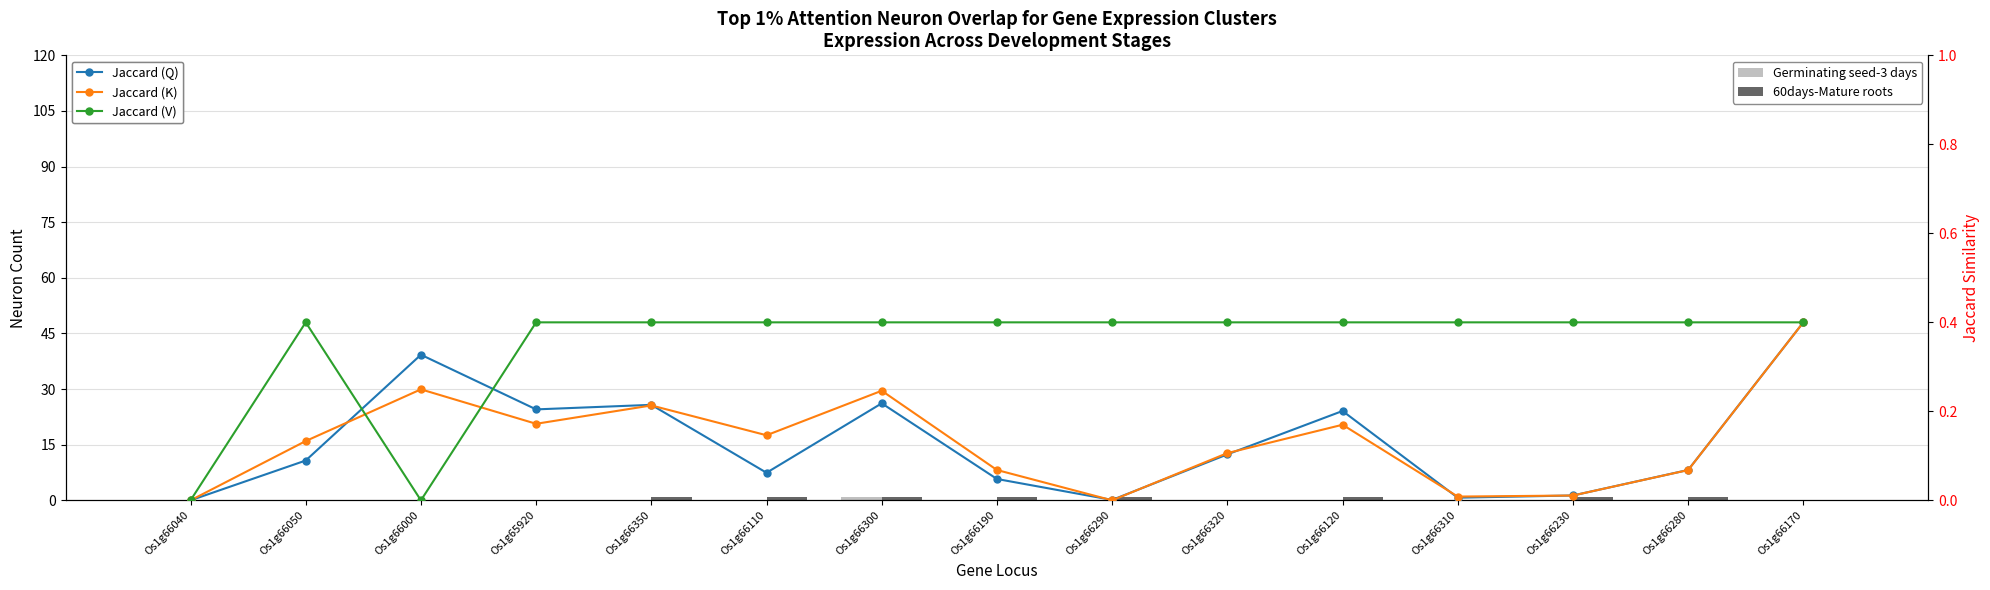

What is the difference between the maximum and minimum values in the Jaccard (V) series?

0.4